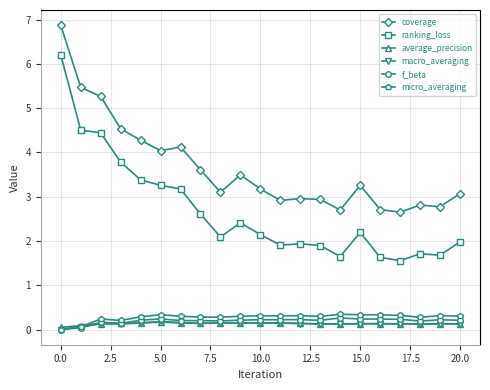

True or false: average_precision and ranking_loss intersect in this chart.

False